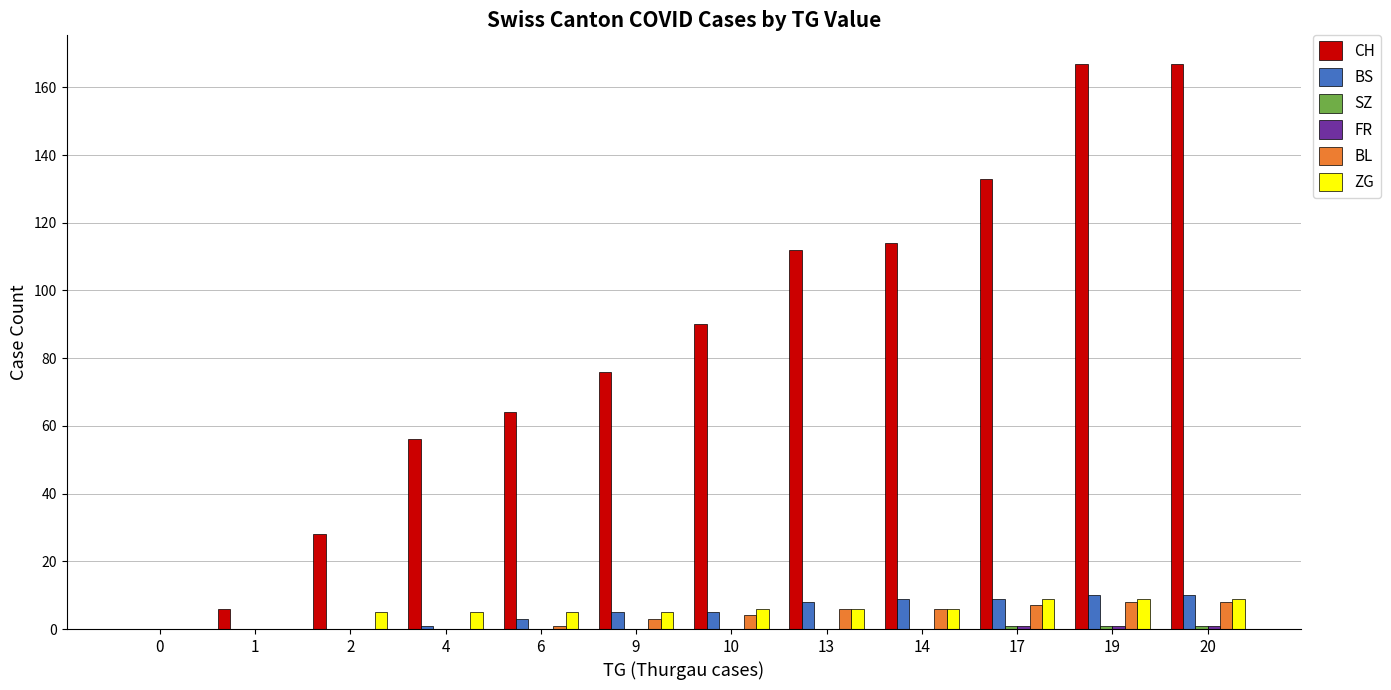

Which series has the largest total across all categories?

CH